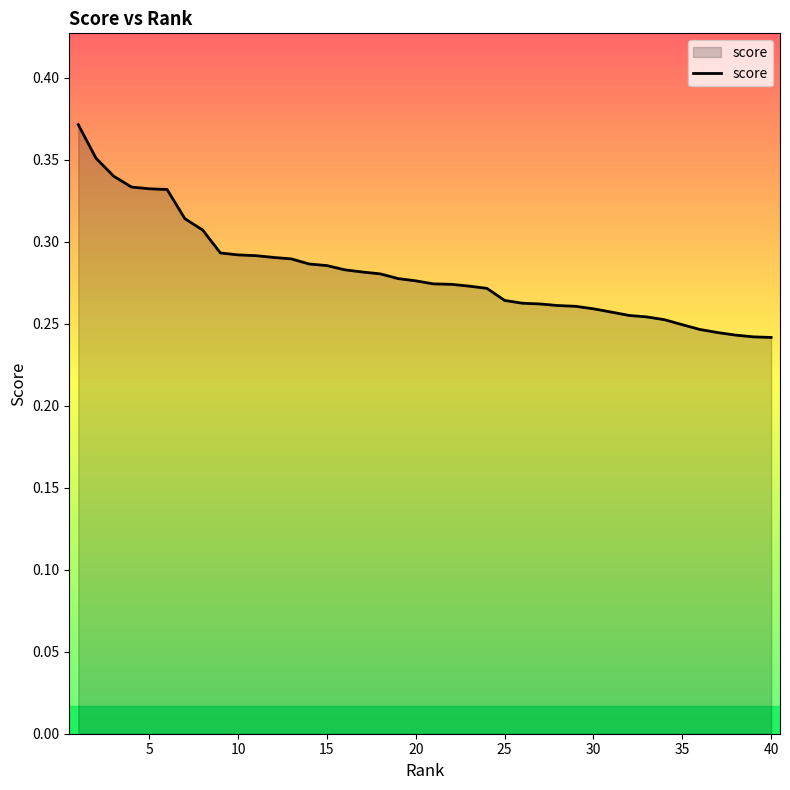

What is the difference between the second highest and second lowest values?

0.1